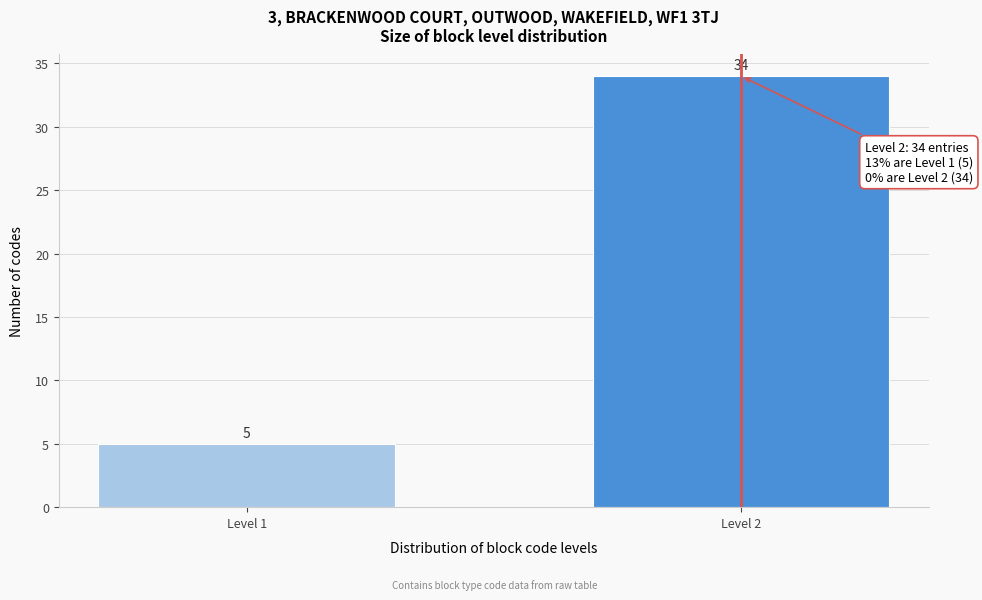

Reading right to left, list all the values displayed in this chart.

Level 2=34	Level 1=5